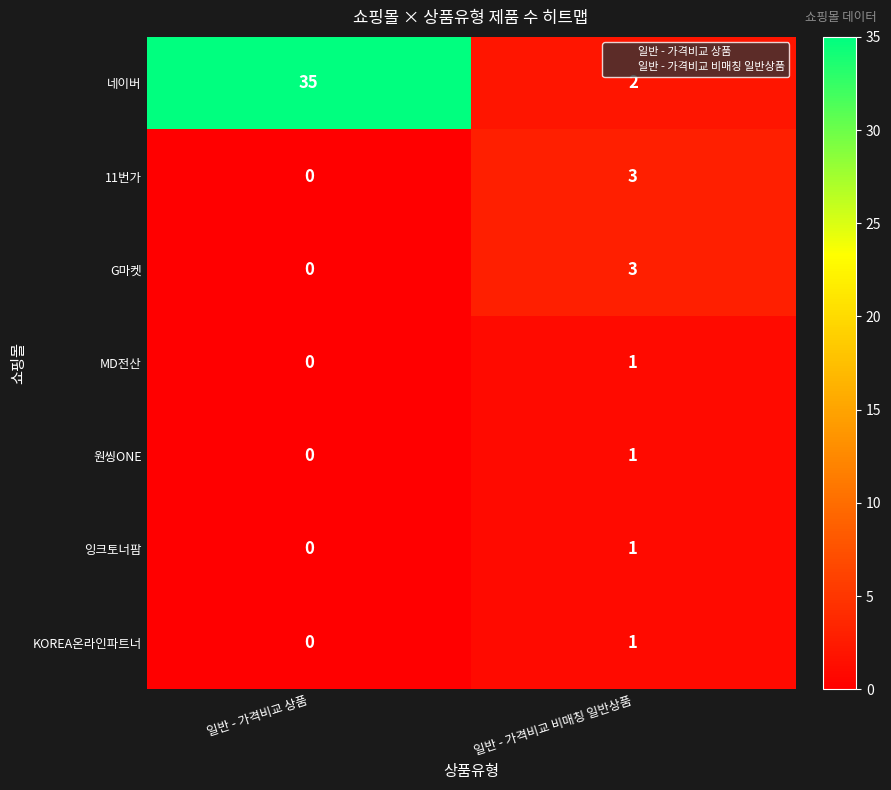

List the labels in order of 원씽ONE value, largest first.

일반 - 가격비교 비매칭 일반상품, 일반 - 가격비교 상품